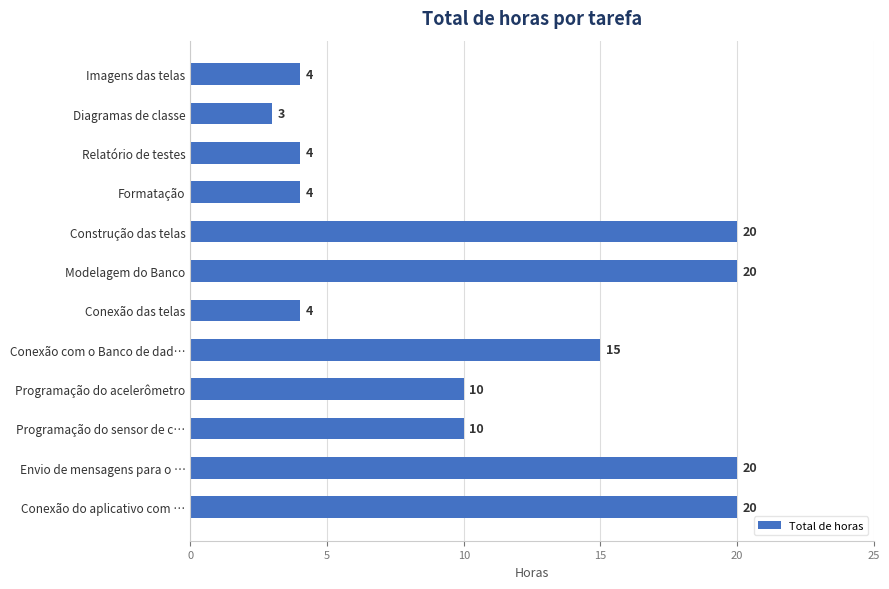

What is the greatest value displayed?

20